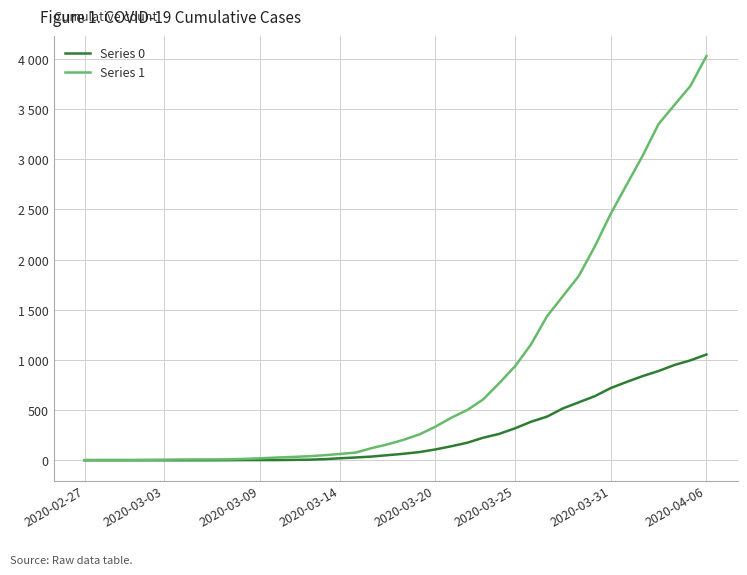

Rank the series by their maximum value, from lowest to highest.

Series 0, Series 1